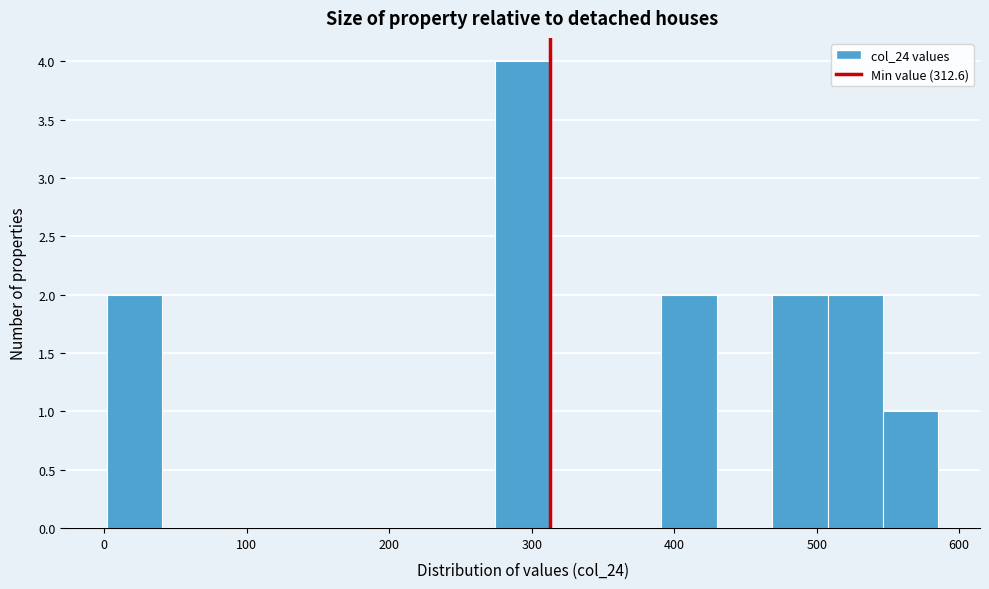

Around what value on the x-axis is the tallest bar? Give the approximate position of its centre, as read against the axis.

290